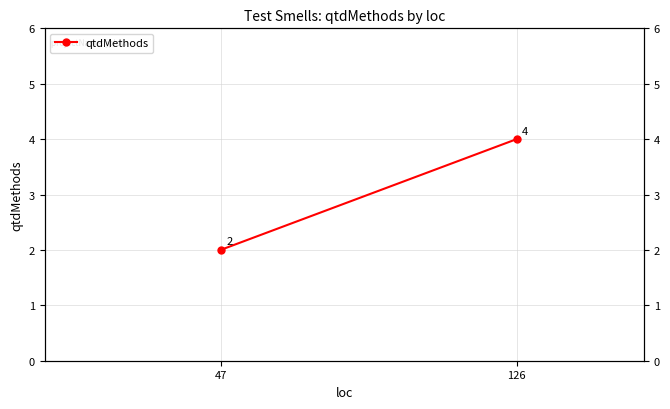

Reading right to left, transcribe all the data shown in this chart.

4	2